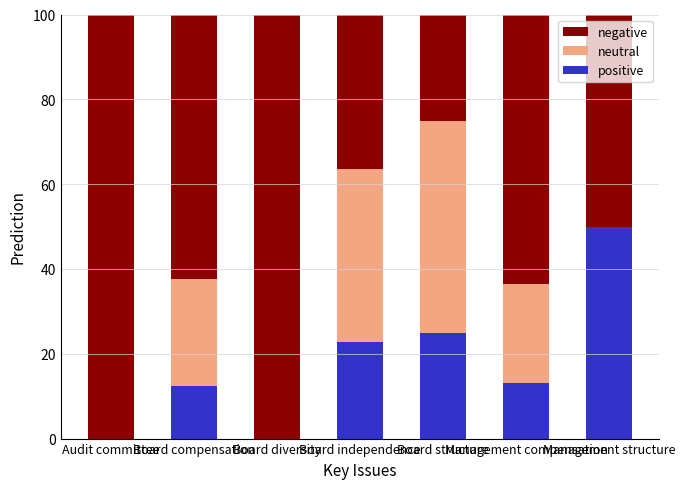

What is the sum of all positive values?

123.3